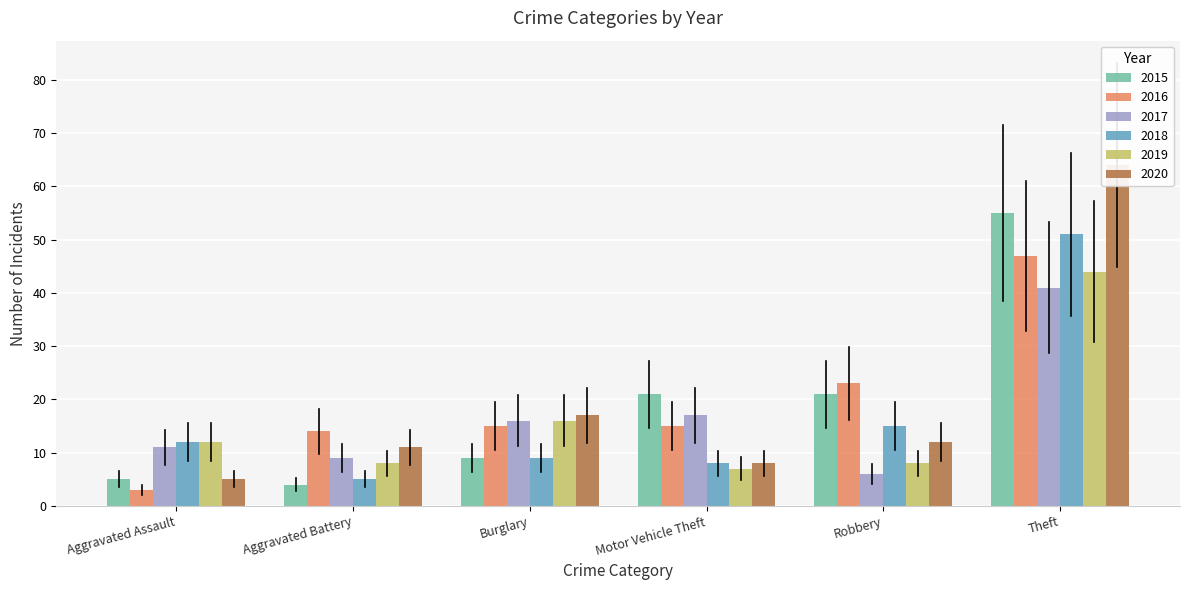

What is the total value across all series at Robbery?

85